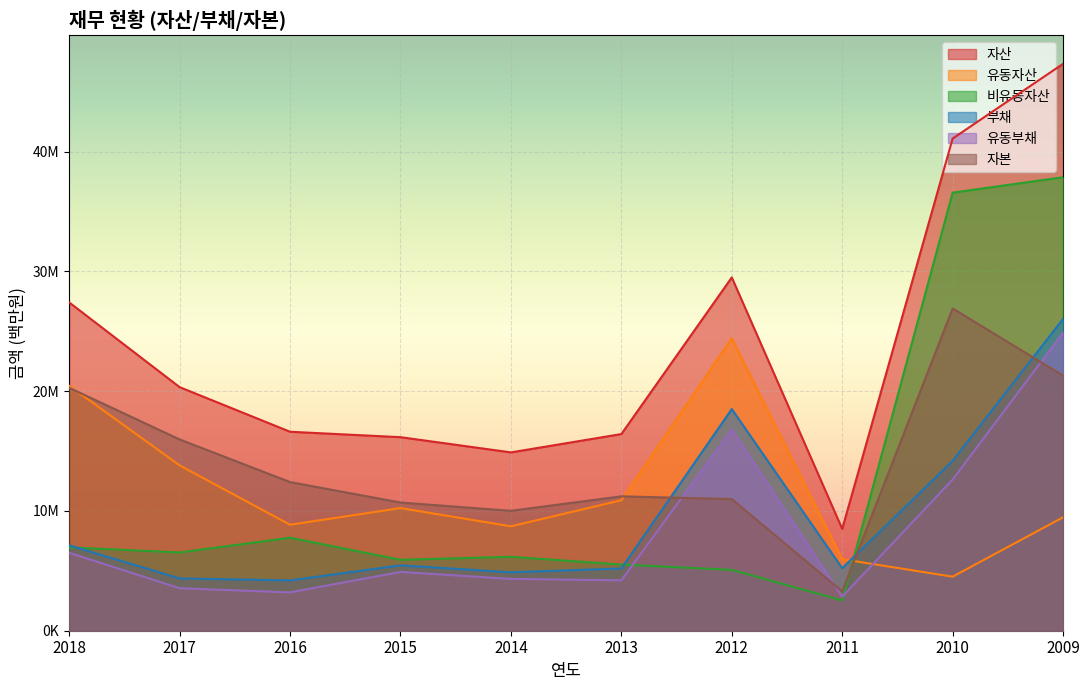

Where is the first local minimum for 자본?

2014